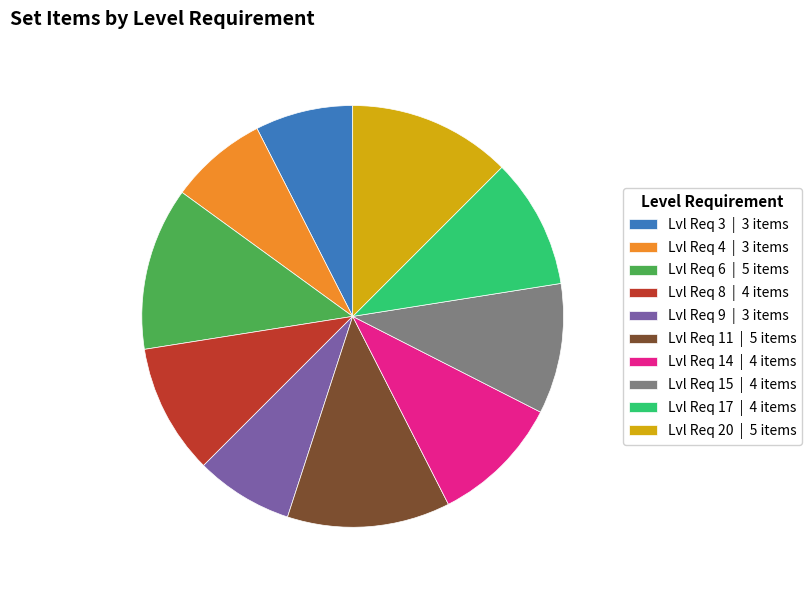

Is there a majority slice in this chart?

No